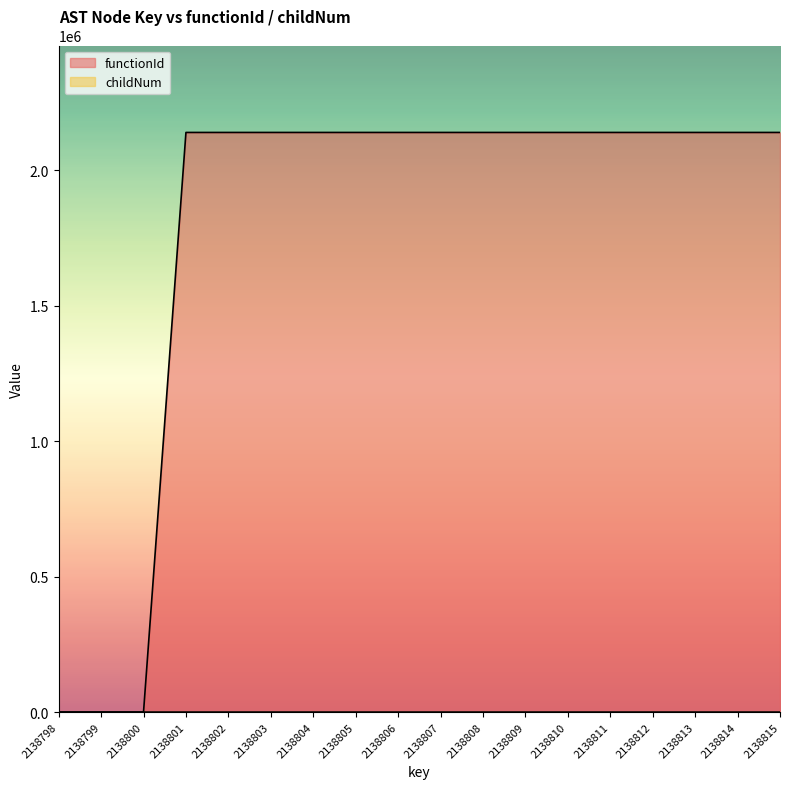

What is the sum of the functionId values at 2138809 and 2138801?

4277598